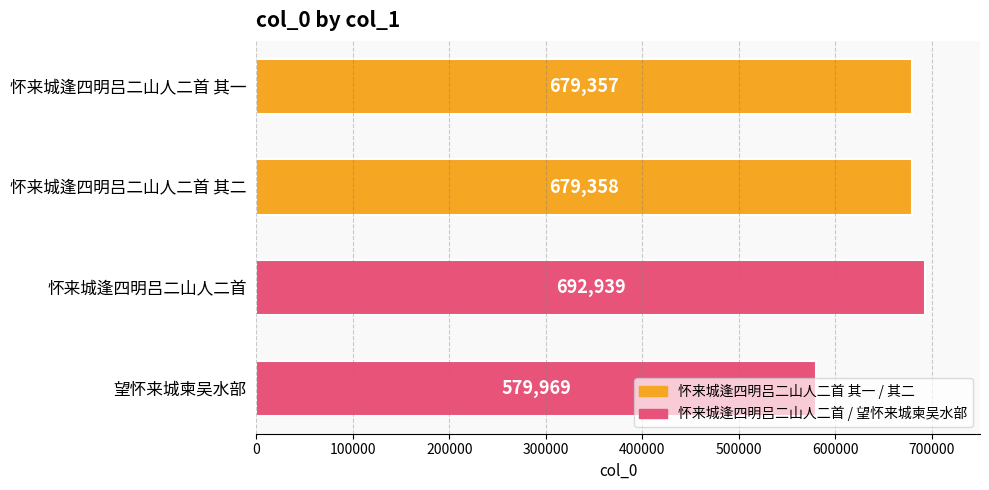

How many bars are there in total?

4